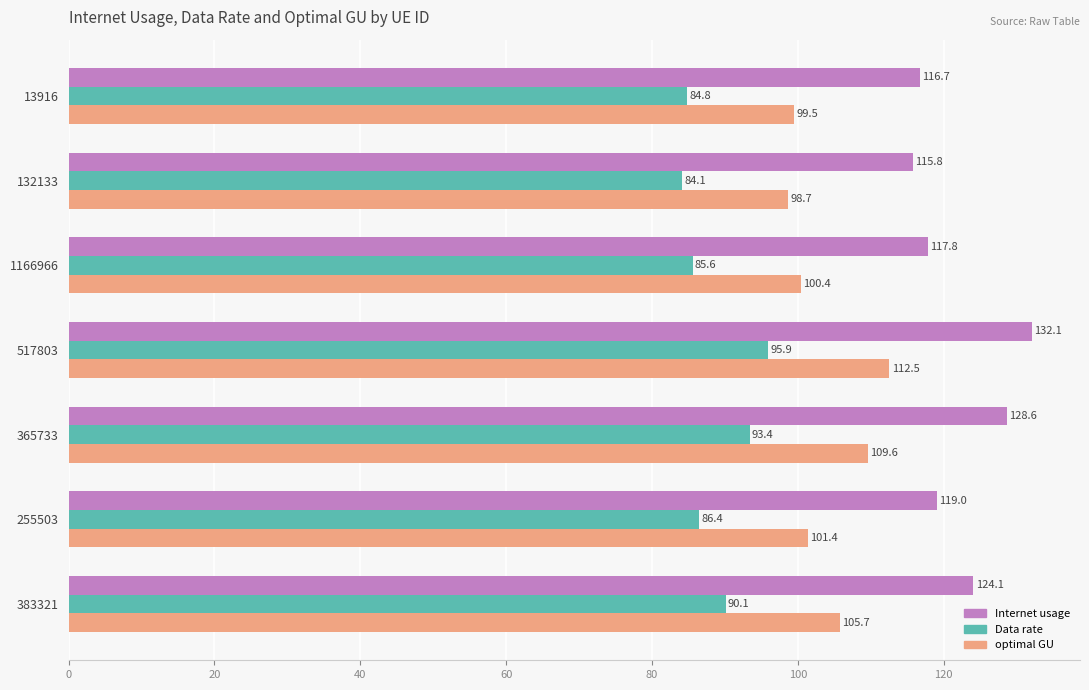

What is the smallest value displayed?

84.1